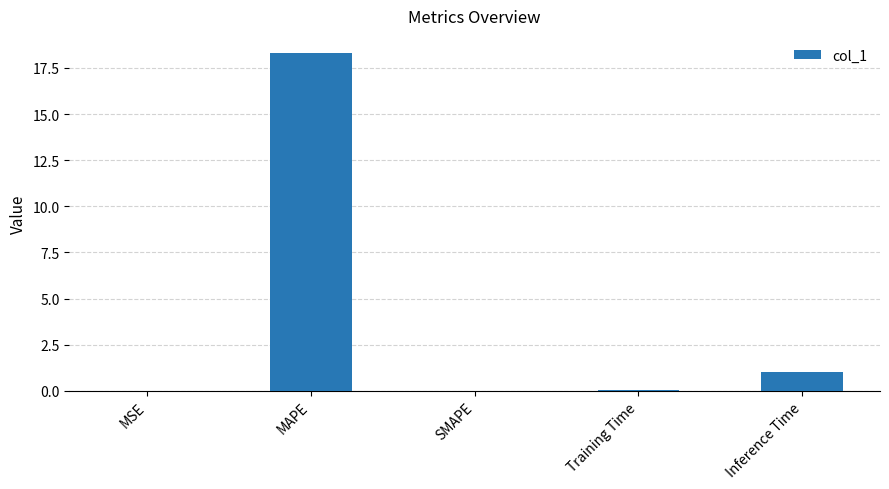

Between Training Time and MAPE, which is larger?

MAPE